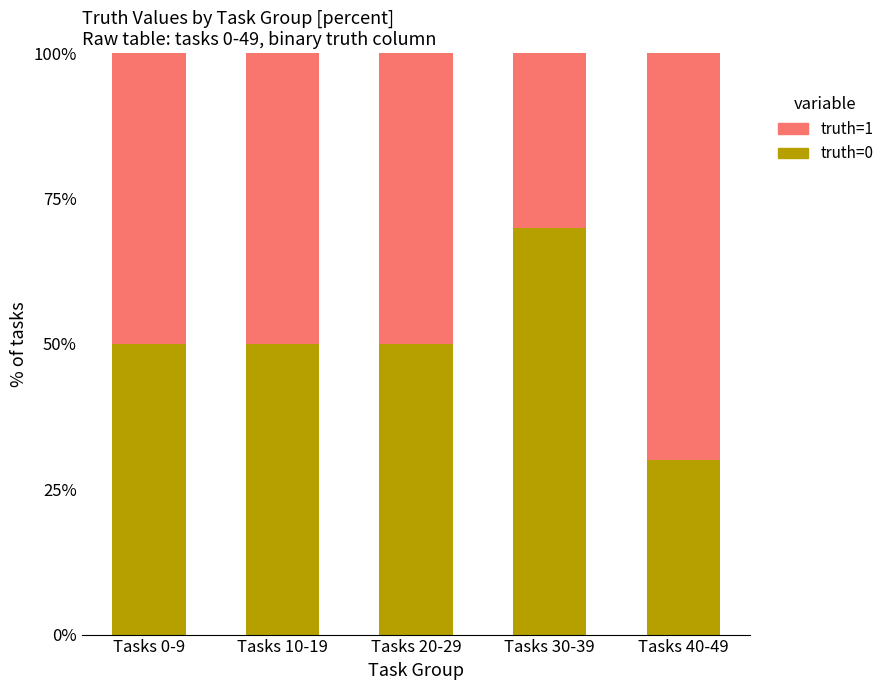

True or false: truth=0 has a value of 79 at Tasks 0-9.

False